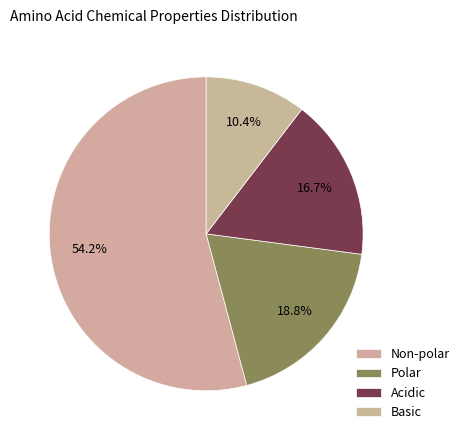

Is it true that Basic is 10% of the pie?

True